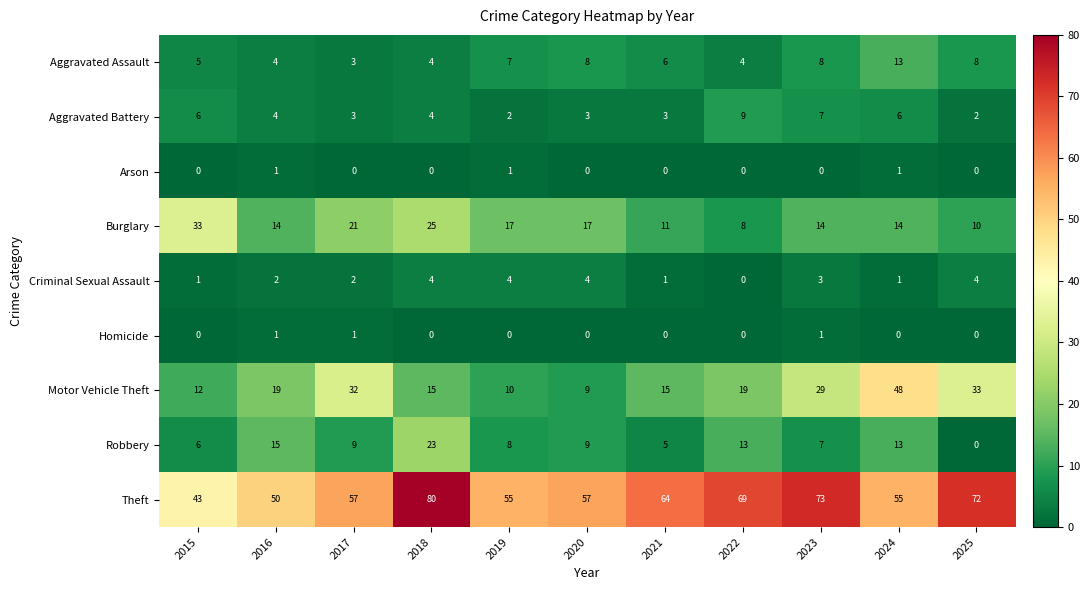

How many values in the Burglary series are below 14?

3